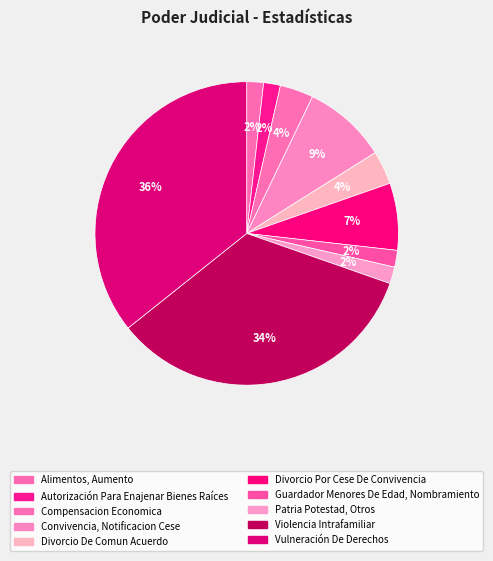

Which category has the smallest portion of the pie?

Alimentos, Aumento